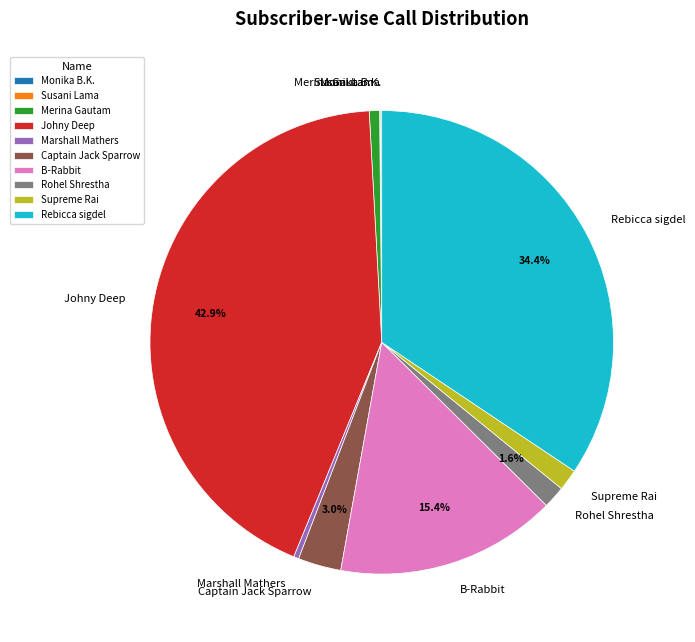

Is there any slice that represents more than half of the pie?

No